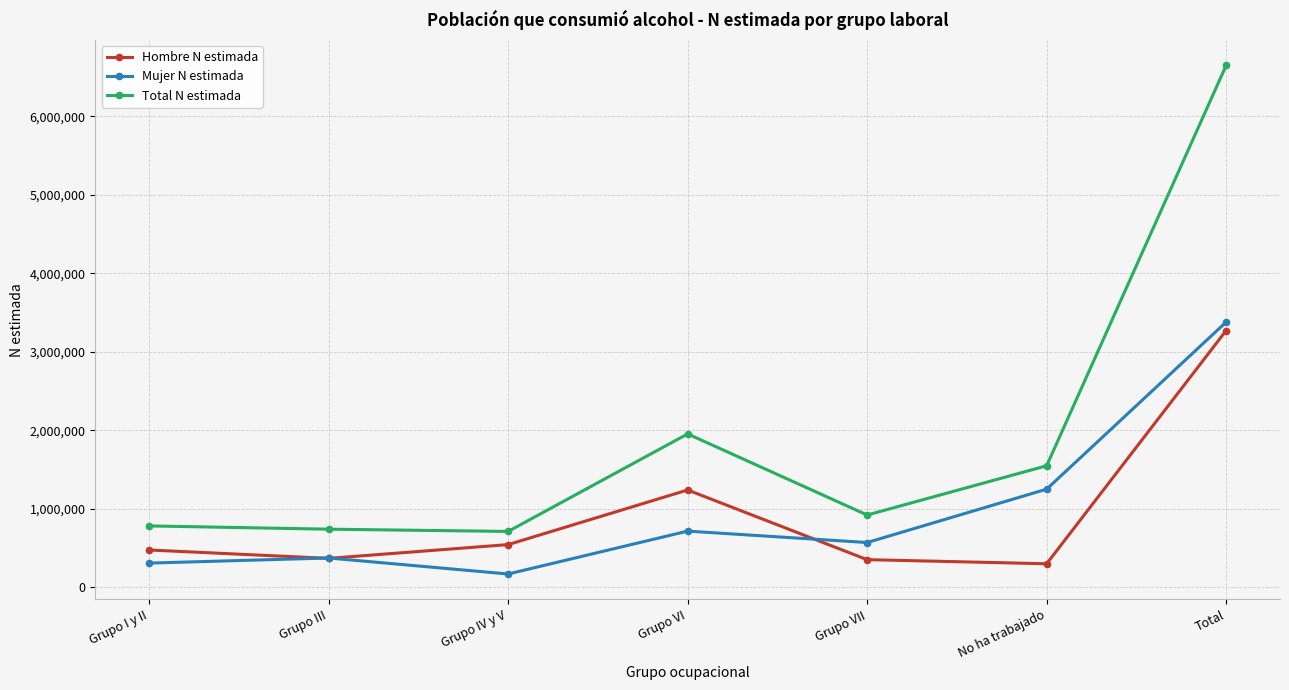

What is the value of the Total N estimada point at the 4th from the left?

1952620